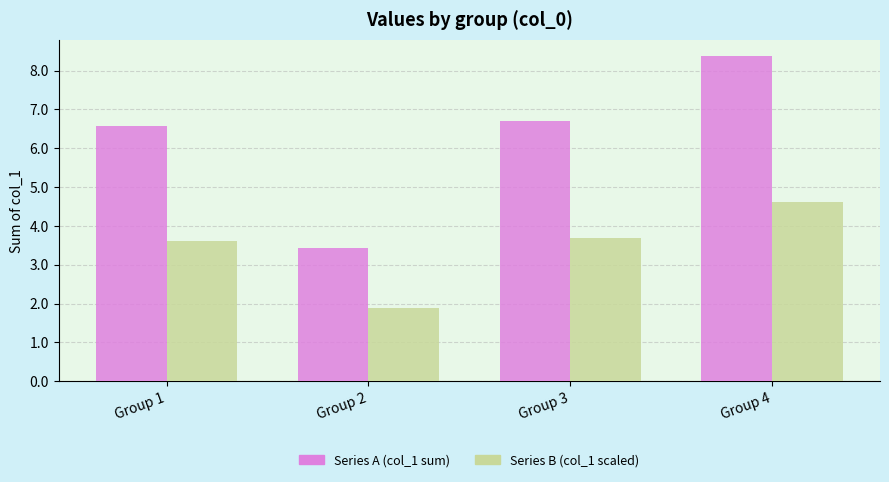

At which category is the sum across all series the highest?

Group 4